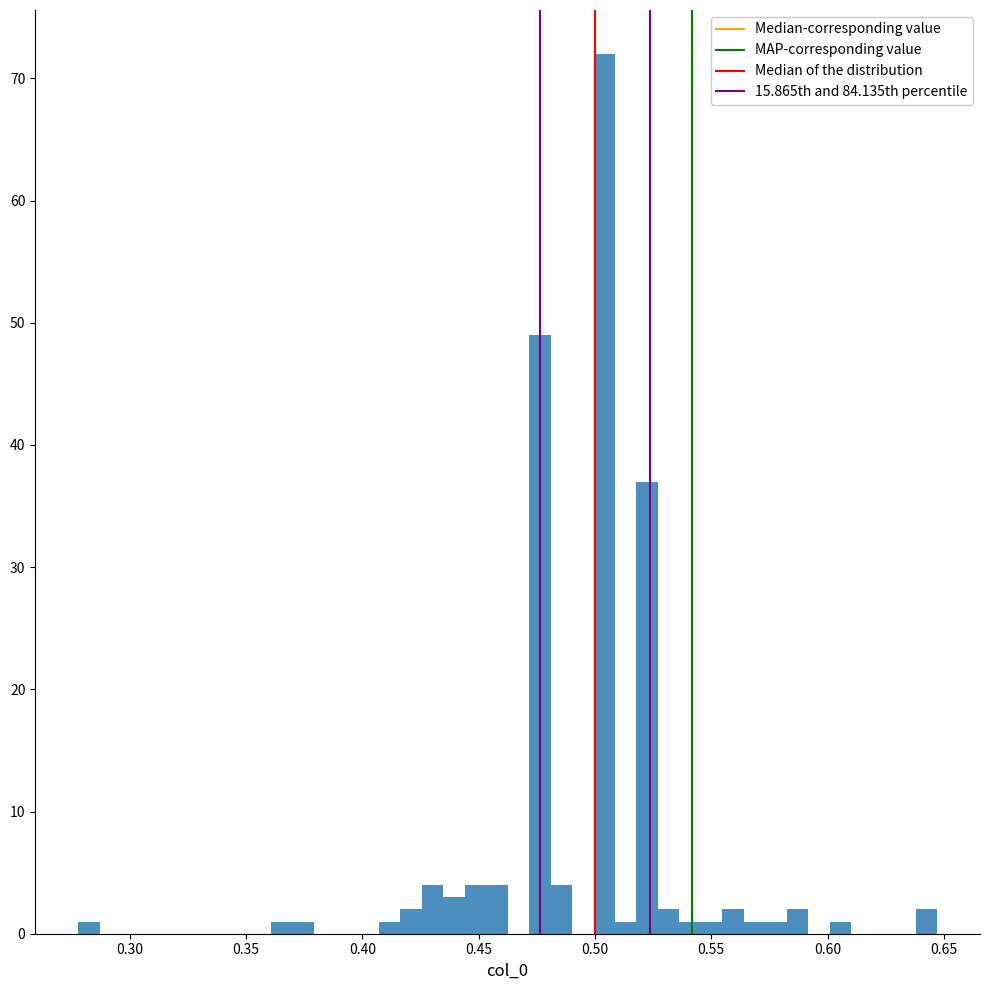

Around what value on the x-axis is the tallest bar? Give the approximate position of its centre, as read against the axis.

0.505